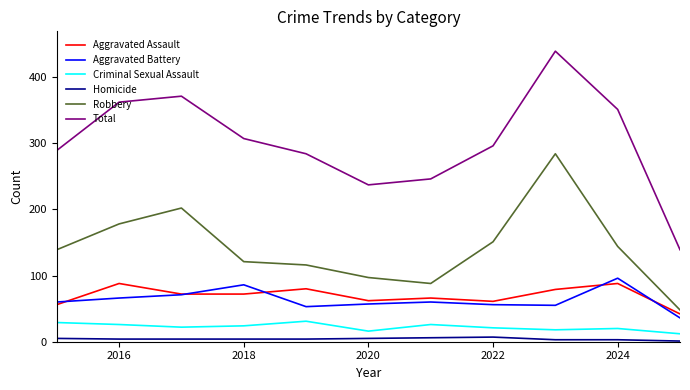

What is the greatest value displayed?

439